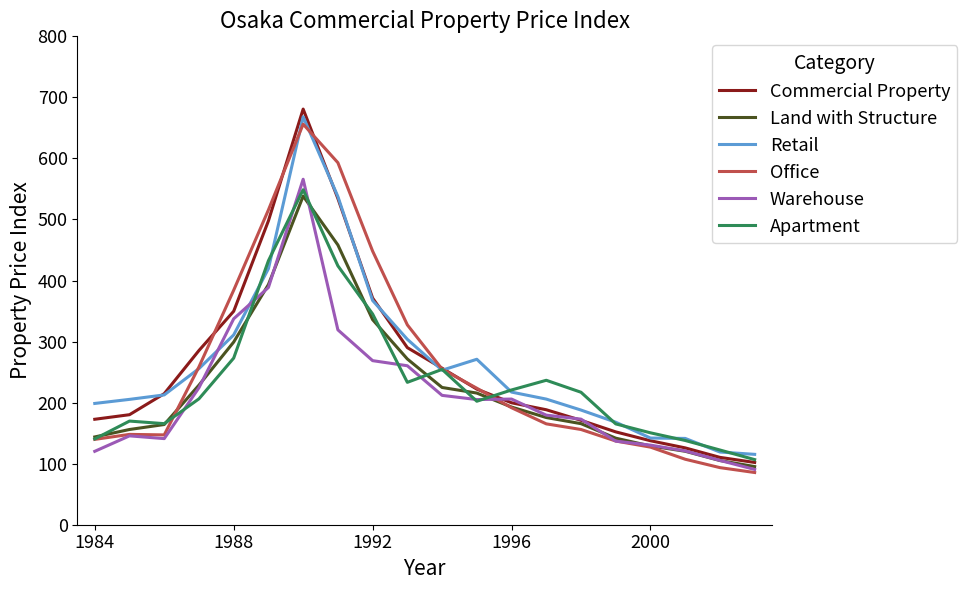

What is the minimum value shown in the chart?

85.5